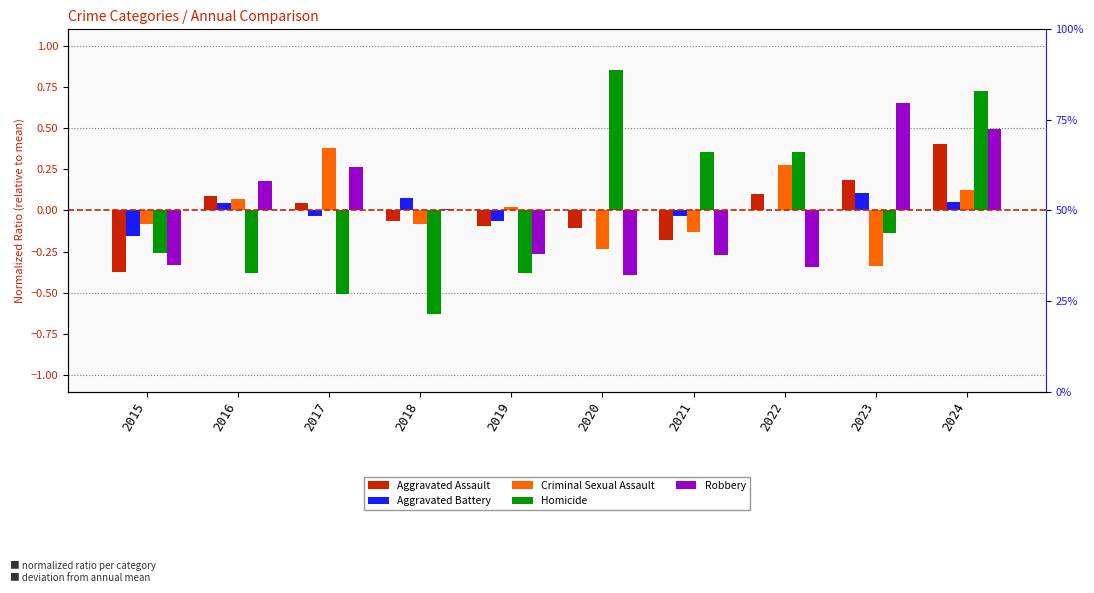

What is the greatest value displayed?

0.9